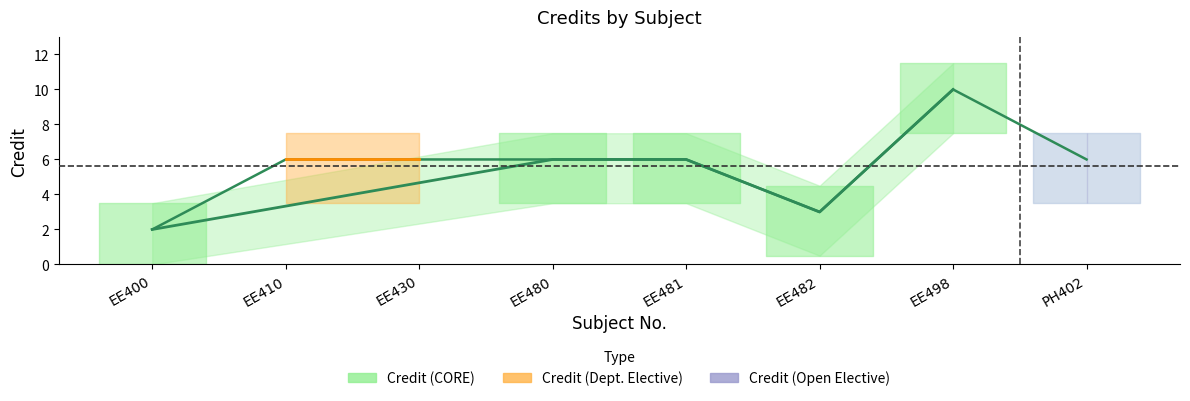

What is the sum of all values?

45